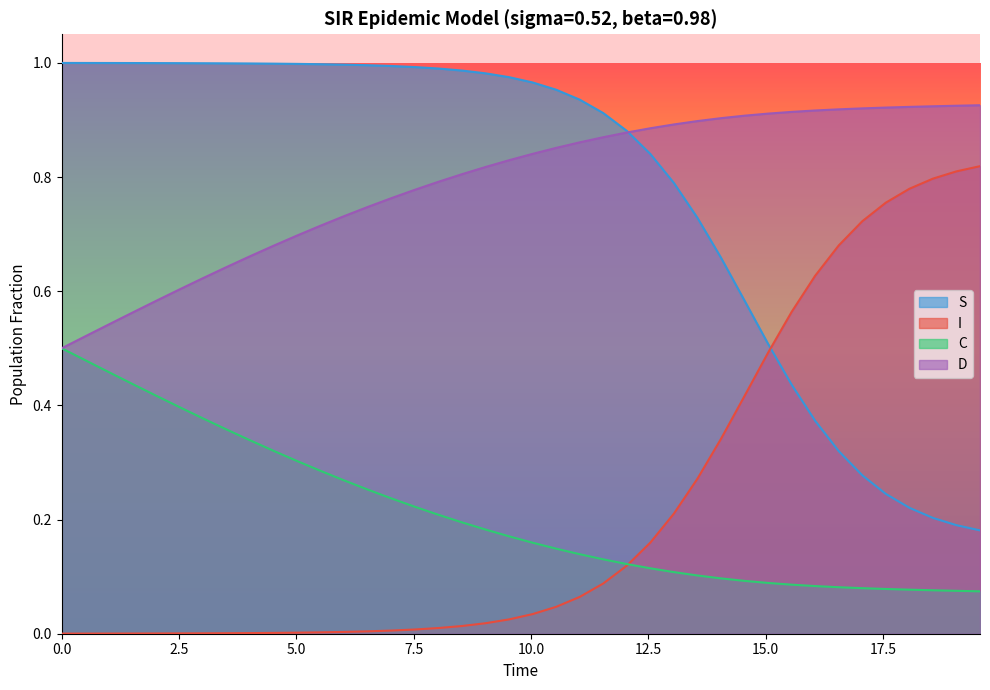

Rank the series by their maximum value, from highest to lowest.

S, D, I, C